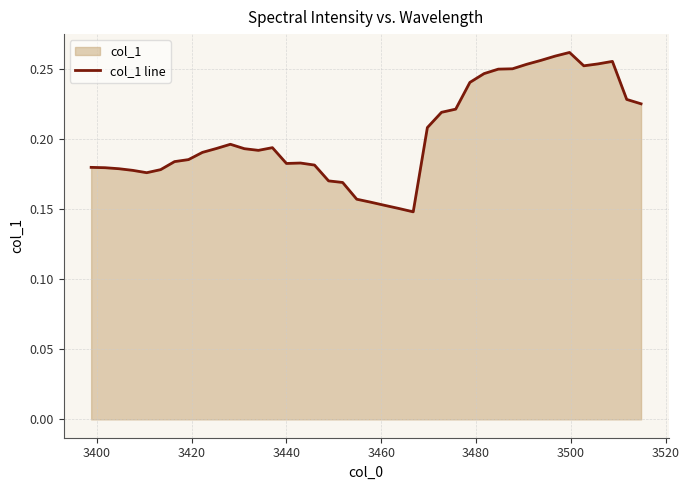

What is the sum of all values?

8.1